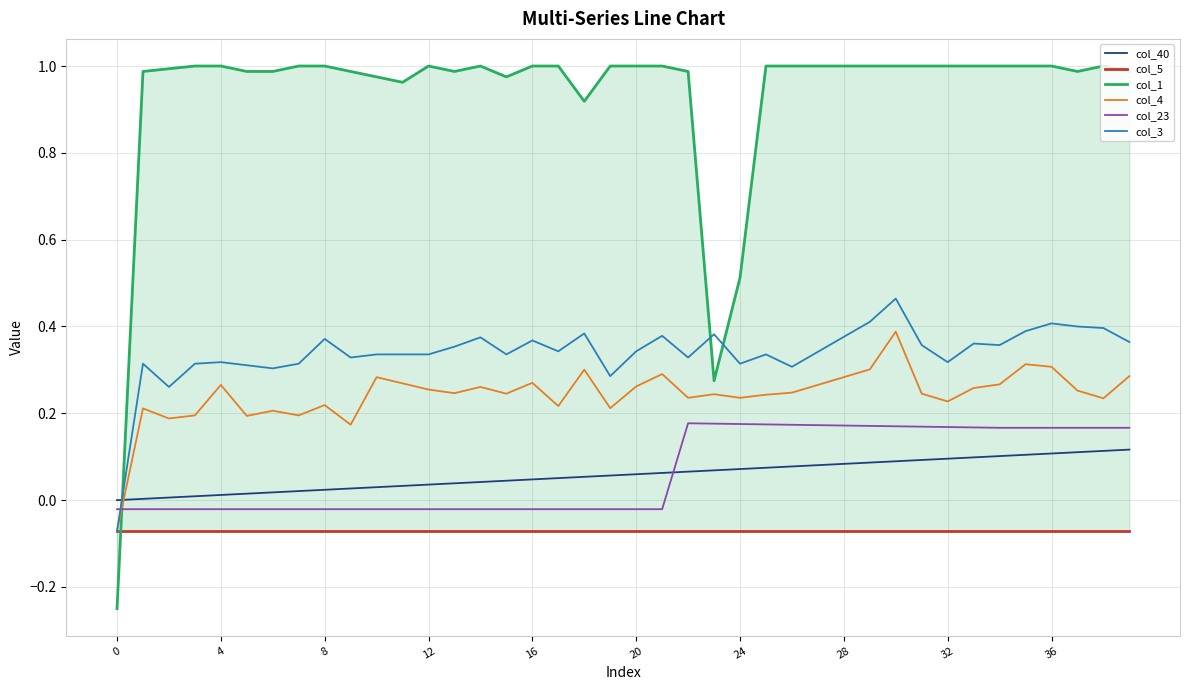

At how many categories does at least one series exceed 0?

39